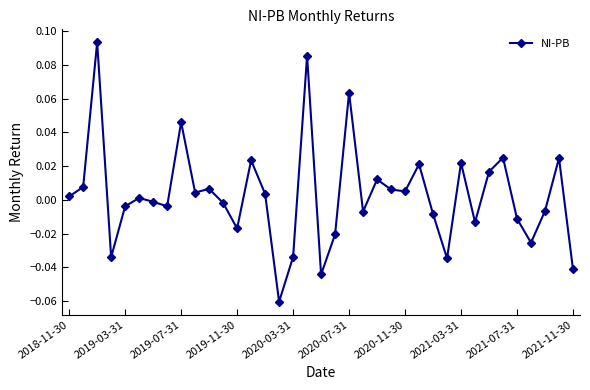

Is it true that the value at 2021-11-30 is -0.1?

False